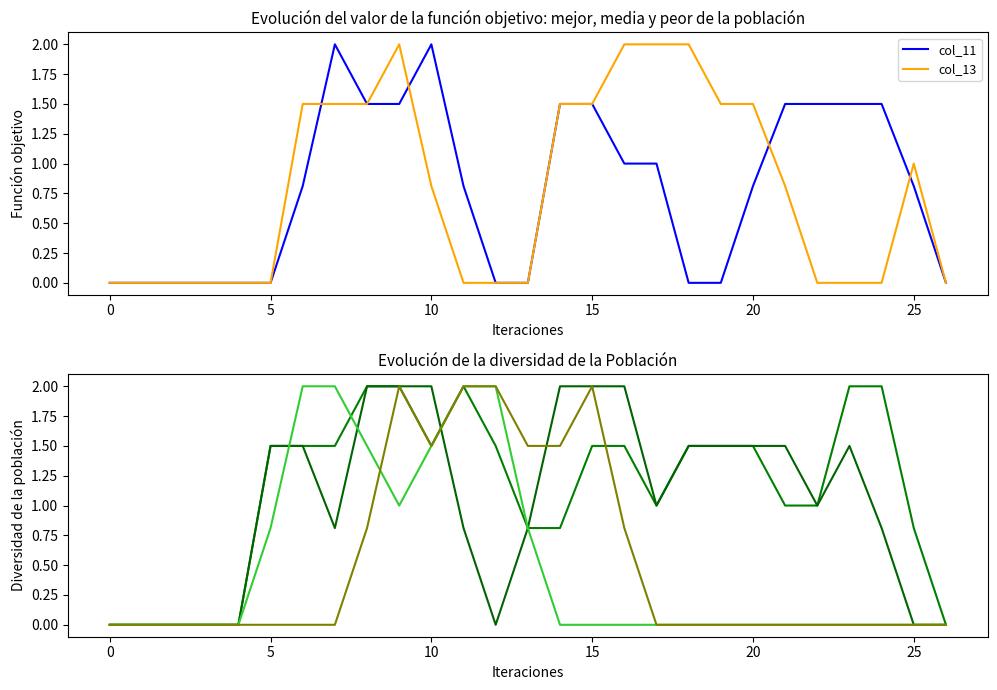

Is the value of col_16 at 14 greater than the value of col_21 at 12?

No